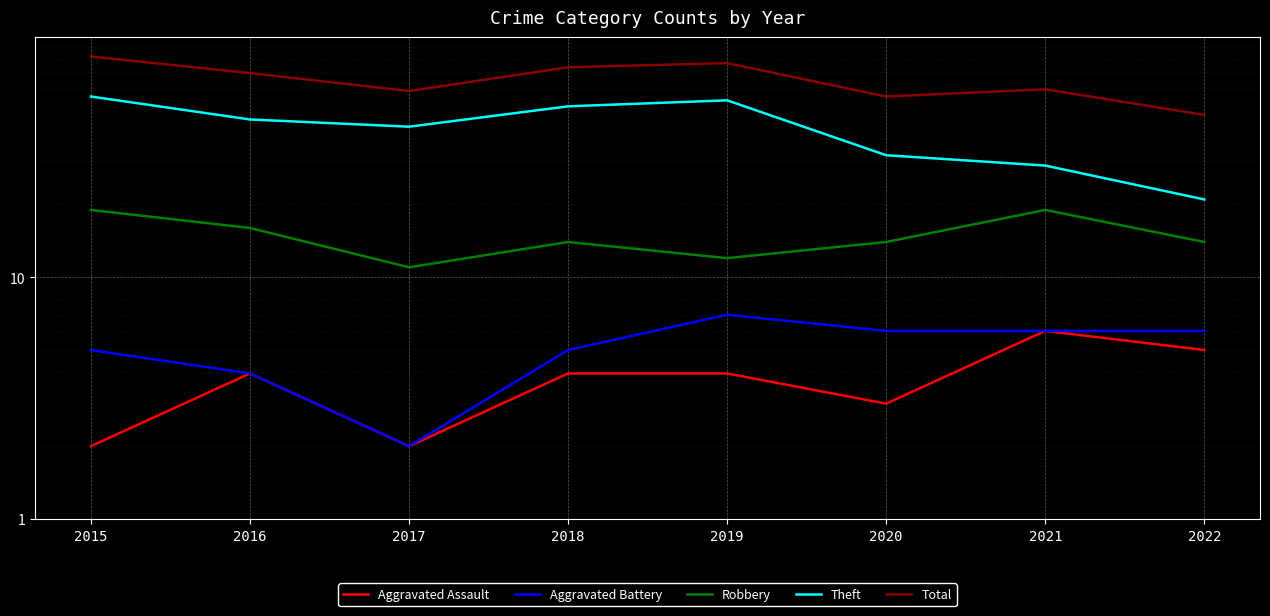

How many values in the Aggravated Assault series exceed 4?

2